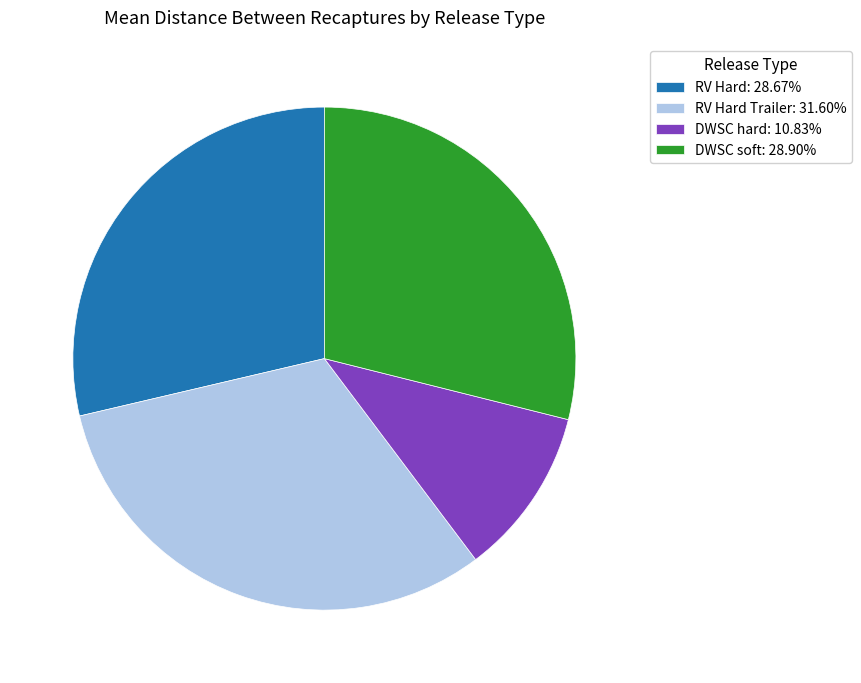

Does RV Hard: 28.67% represent more than half of the total?

No